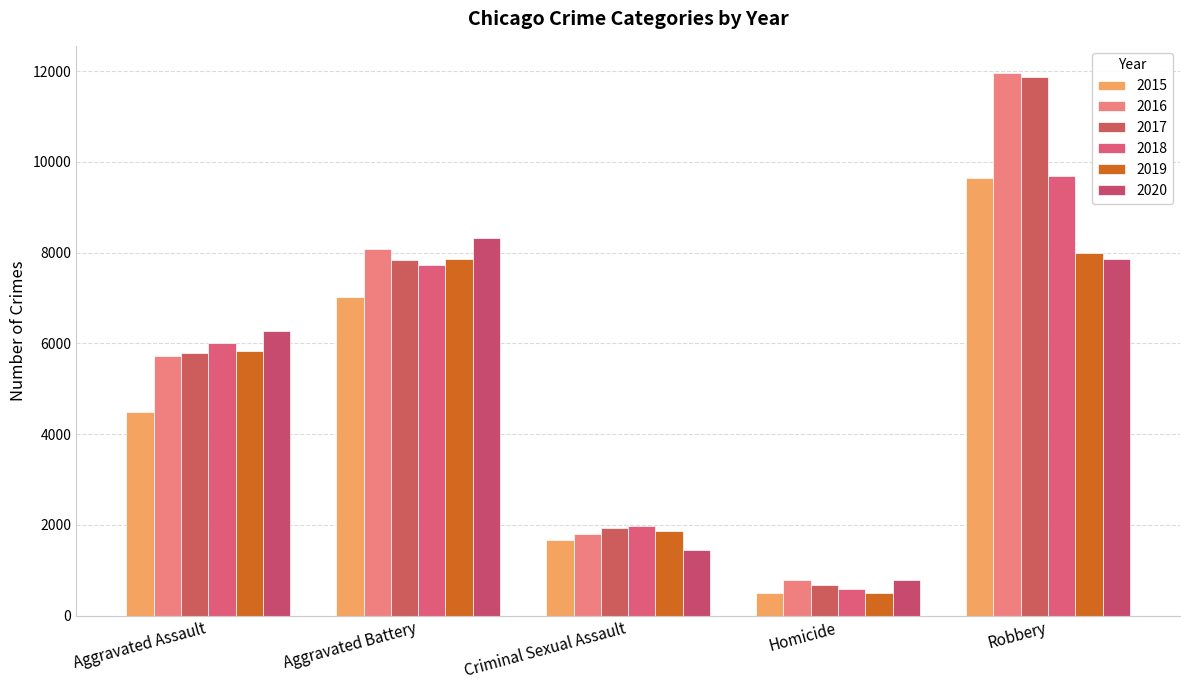

What is the minimum value shown in the chart?

496